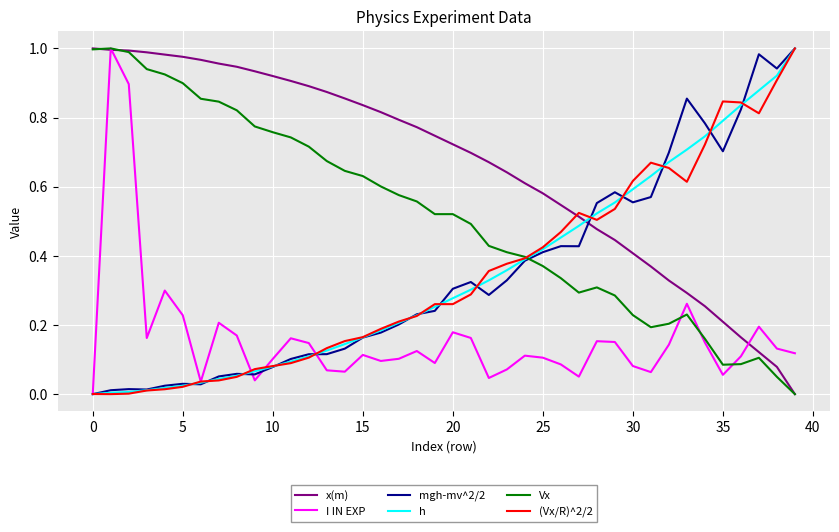

True or false: mgh-mv^2/2 and x(m) cross at least once.

True